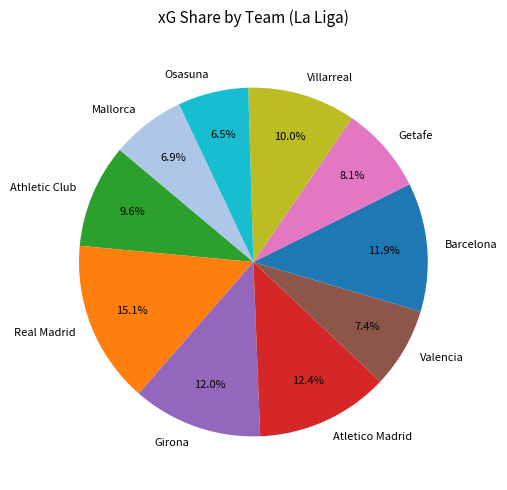

True or false: Barcelona accounts for 22% of the total.

False